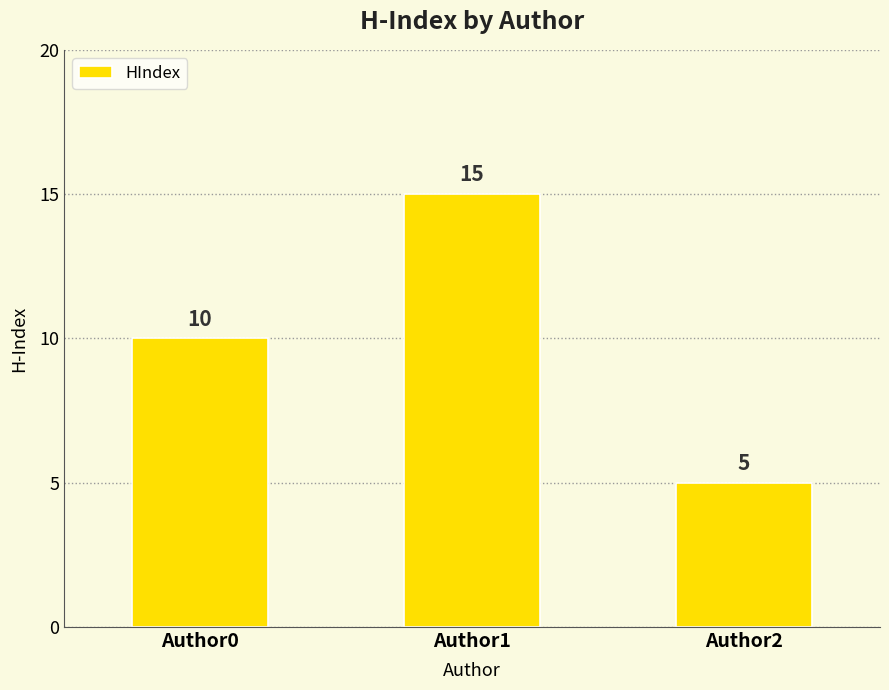

Approximately how many times larger is the value at Author2 compared to Author0?

0.5